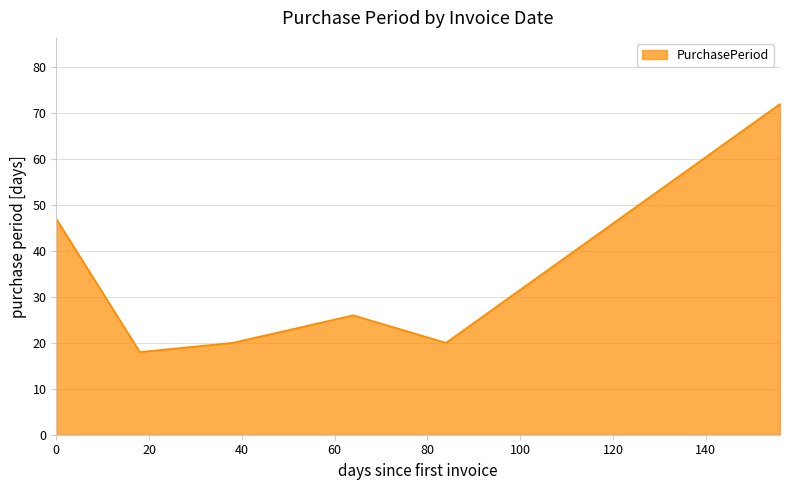

How many distinct data groups are displayed?

1